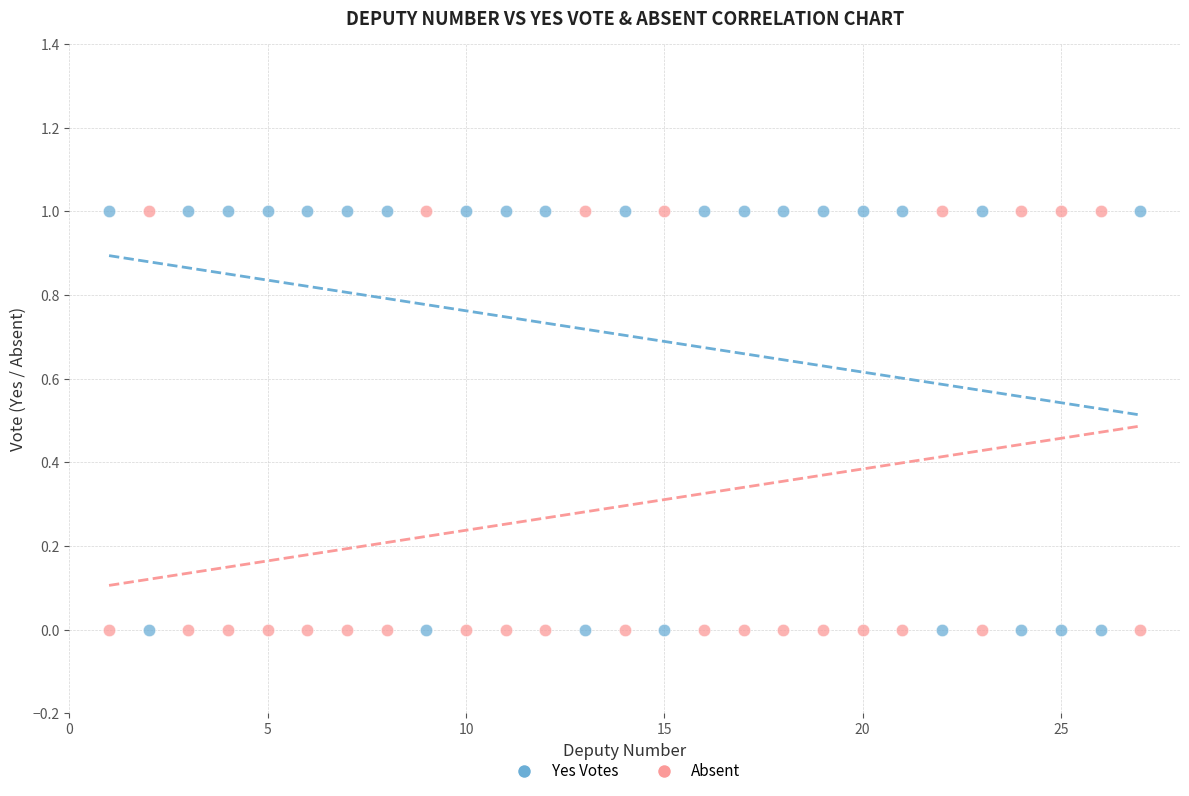

What is the X range (max minus min) for the scatter plot?

26